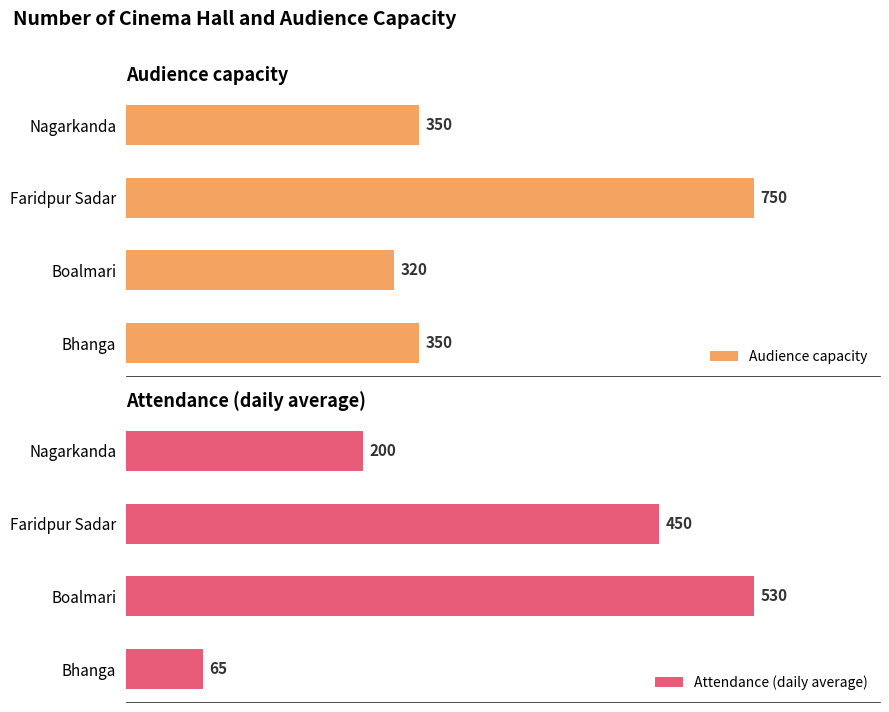

What is the minimum value shown in the chart?

65